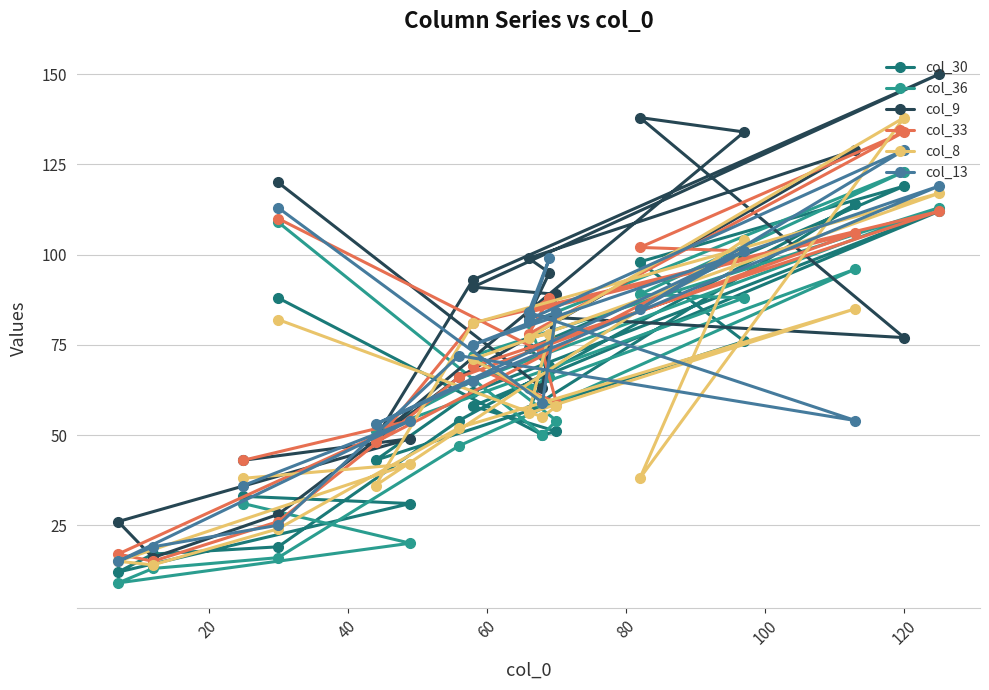

Which series has the widest spread of values?

col_9